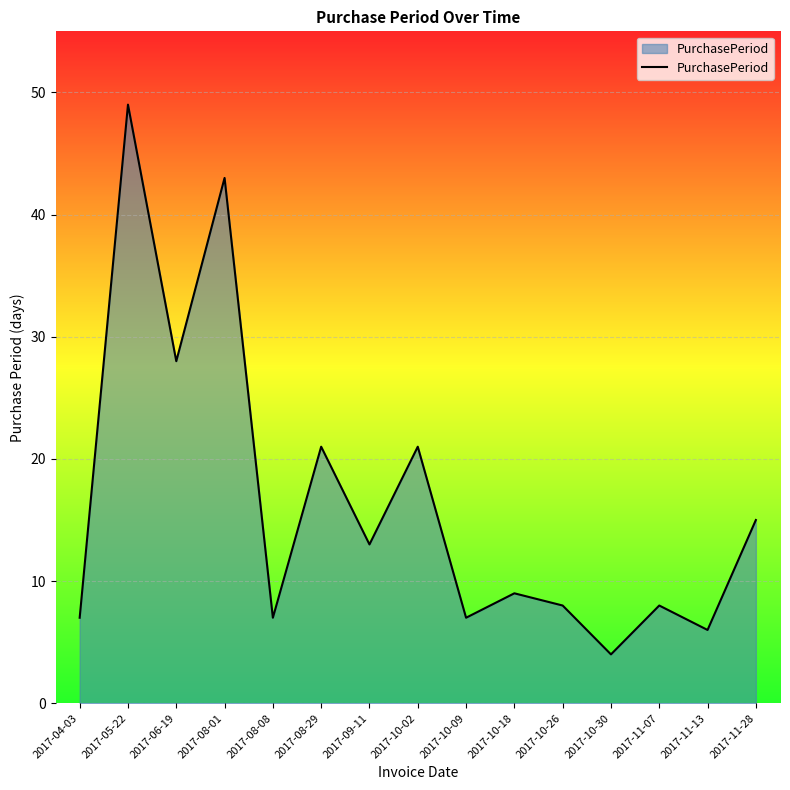

What is the change in value from 2017-04-03 to 2017-08-29?

+14